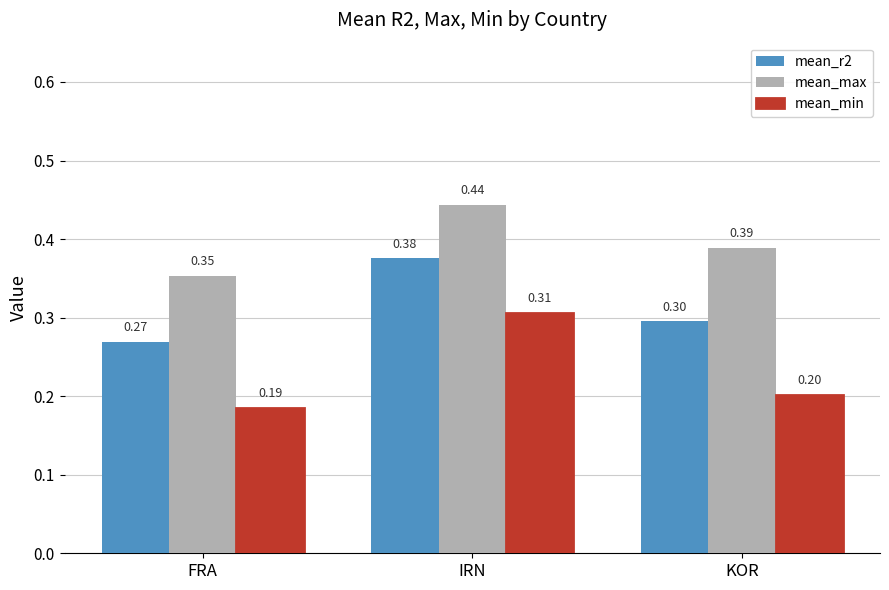

Which category has the lowest value across all series?

FRA